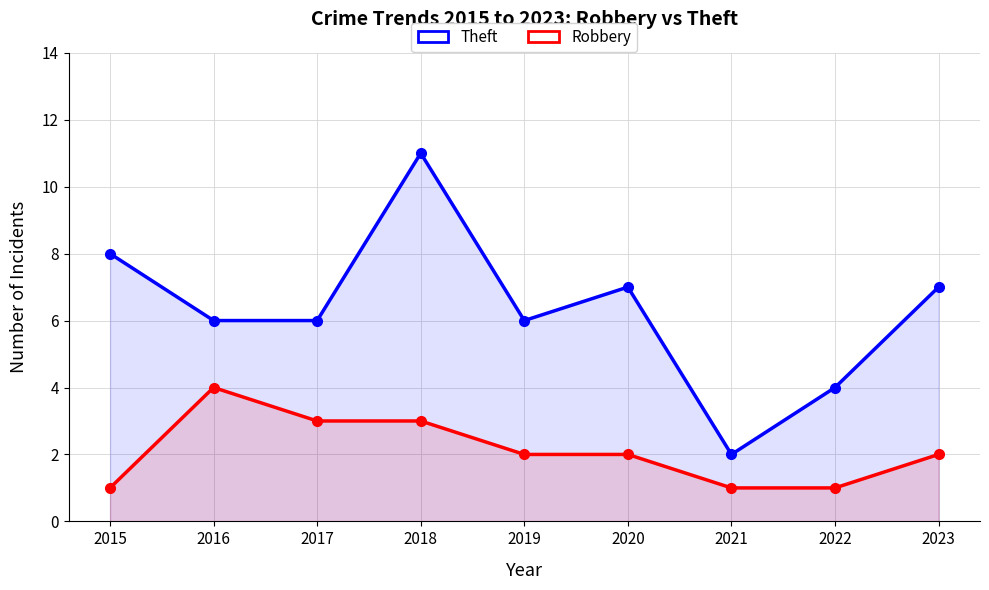

True or false: Robbery and Theft intersect in this chart.

False